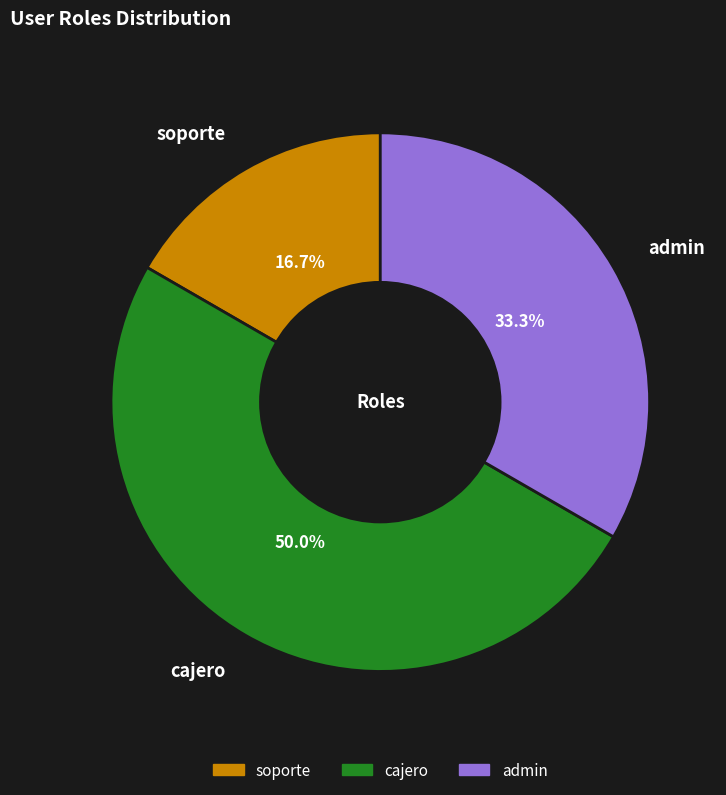

Is the sum of cajero and soporte greater than half?

Yes